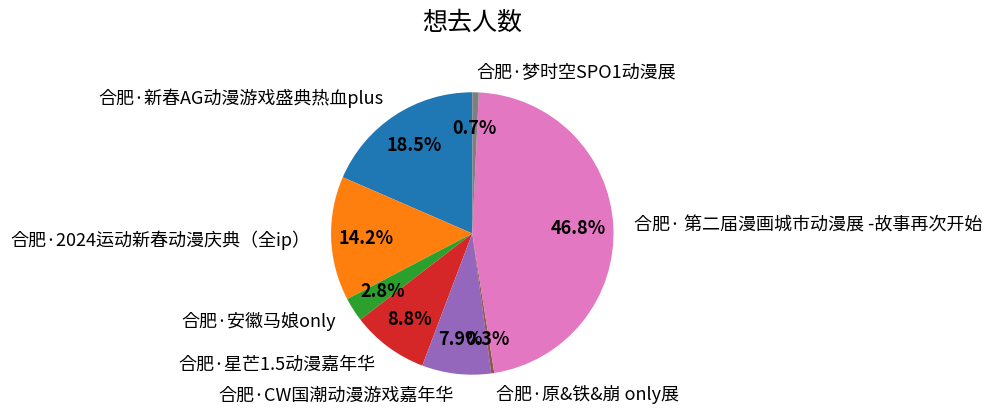

Is 合肥·安徽马娘only the majority of the pie?

No